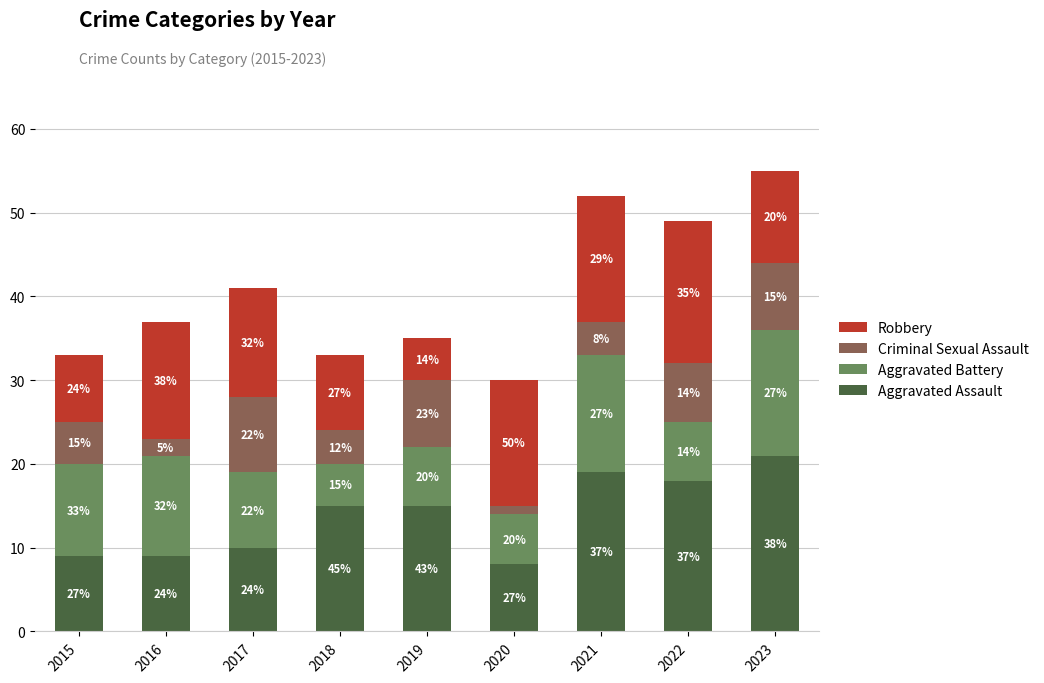

What are all the series names shown in the legend?

Robbery, Criminal Sexual Assault, Aggravated Battery, Aggravated Assault